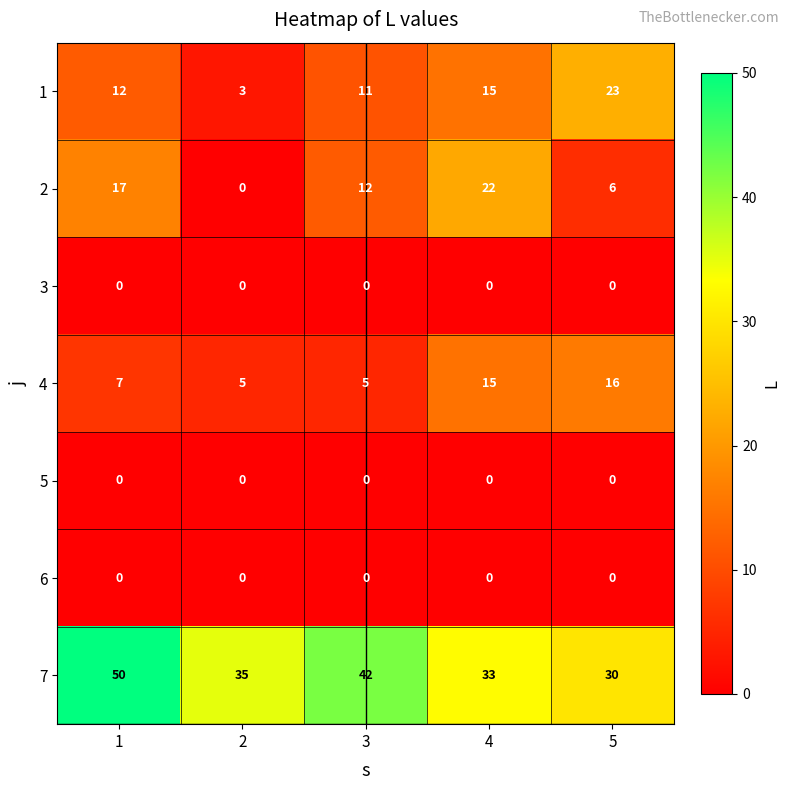

Which series has the largest total across all categories?

7